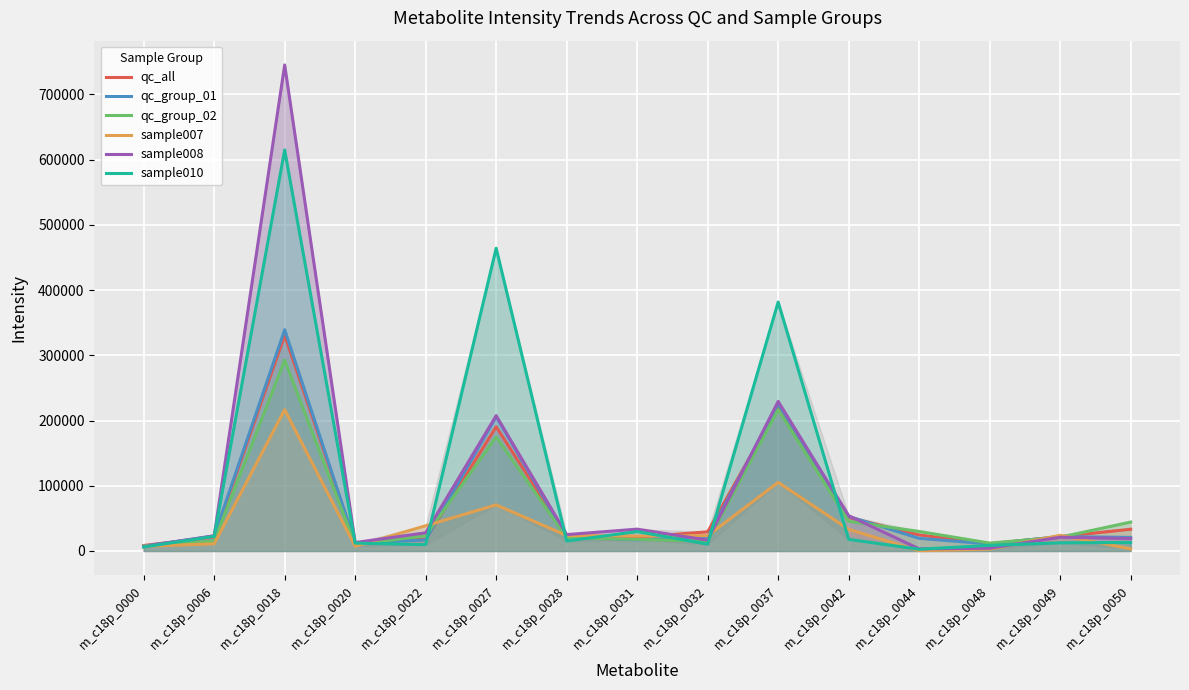

At which label does qc_group_01 reach its minimum?

m_c18p_0000